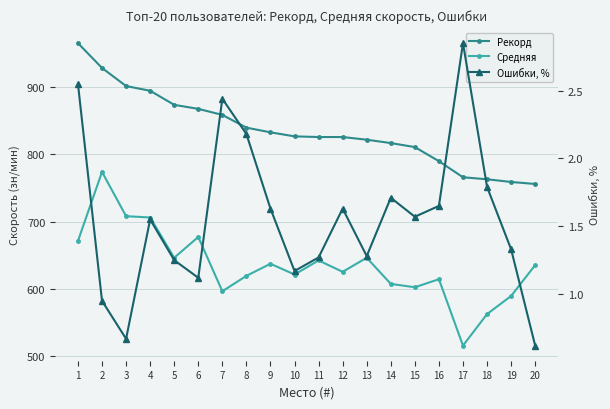

Which has a higher value, 20 or 15?

15